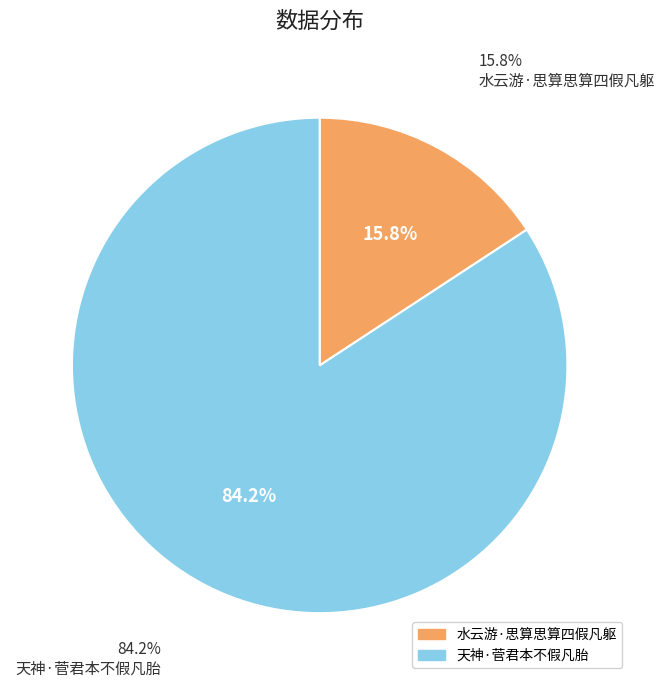

Rank the categories by value from lowest to highest.

水云游·思算思算四假凡躯, 天神·菅君本不假凡胎